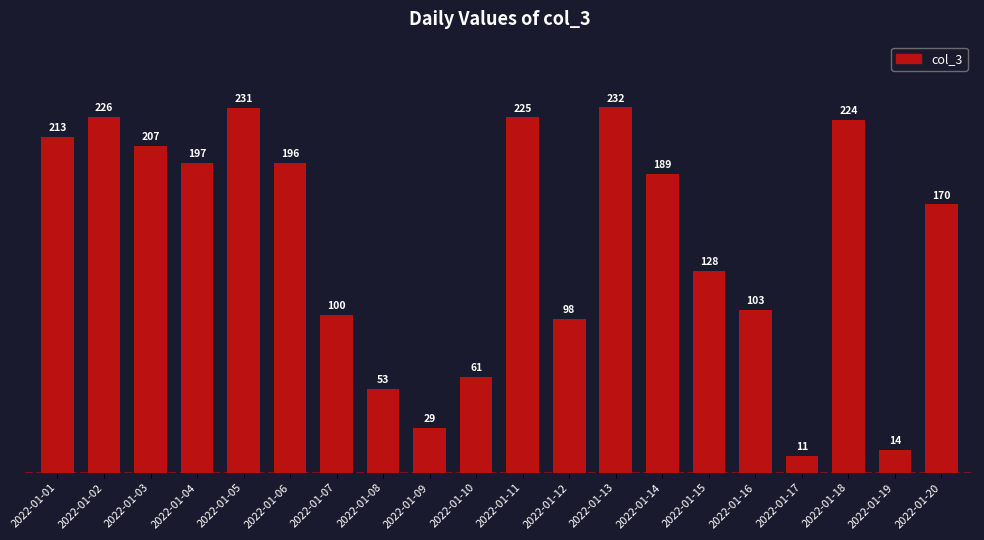

Are the bars horizontal?

No